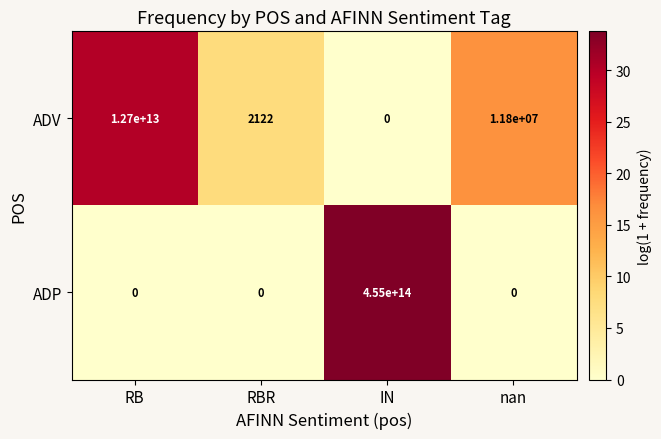

Which series has the largest range (max minus min)?

ADP